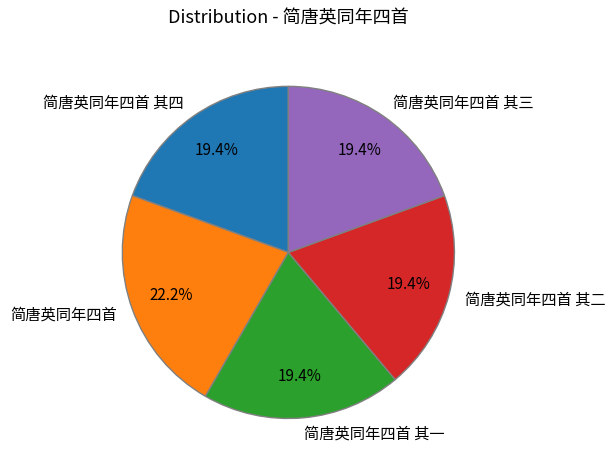

Is there a majority slice in this chart?

No